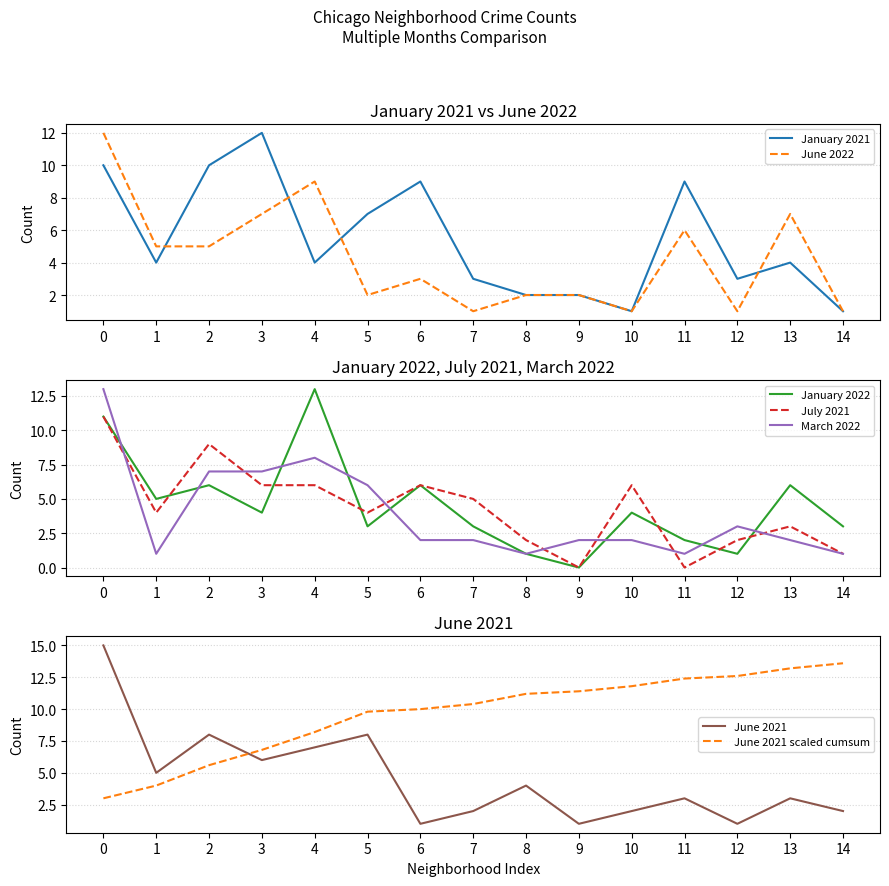

In March 2022, how many points are higher than both neighbors (excluding endpoints)?

2